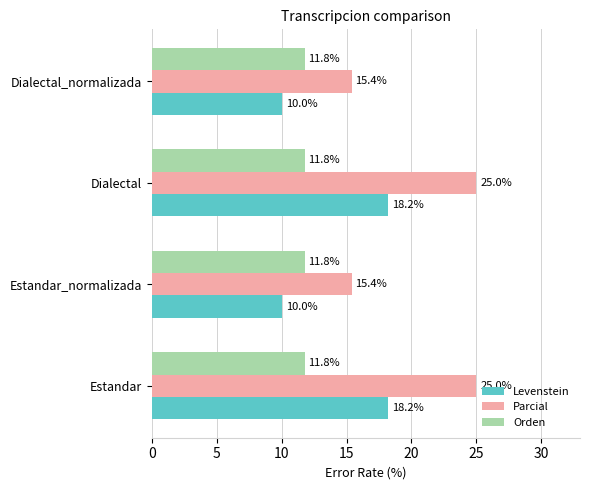

What is the difference between the maximum and minimum values in the Parcial series?

9.6